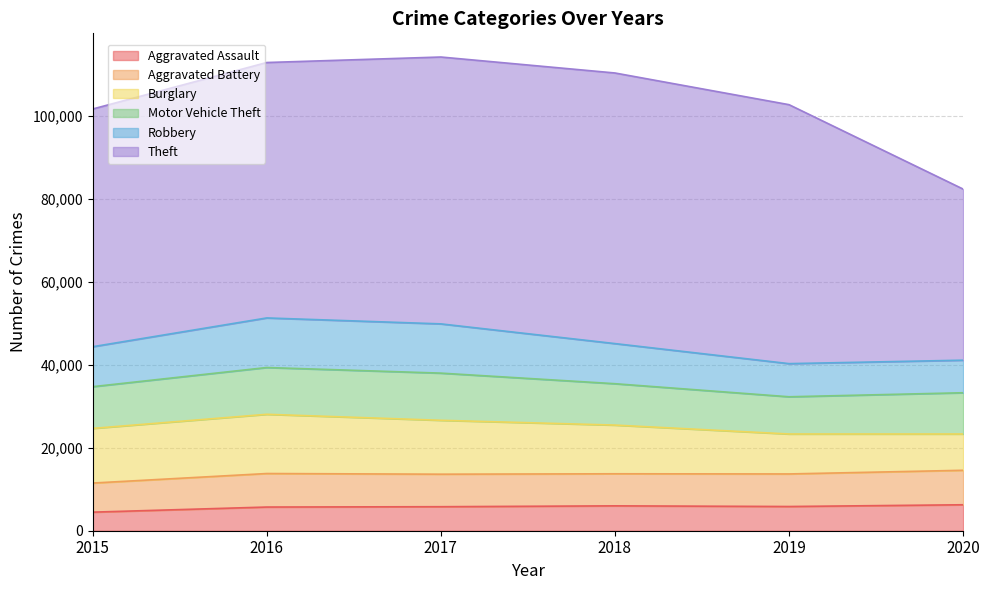

What is the spread (max minus min) of values at 2020?

35015